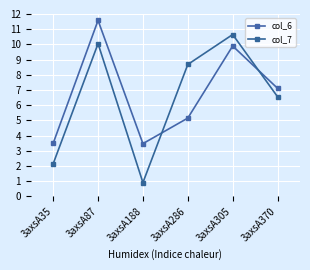

Which series ends up on top after the final intersection of col_6 and col_7?

col_6